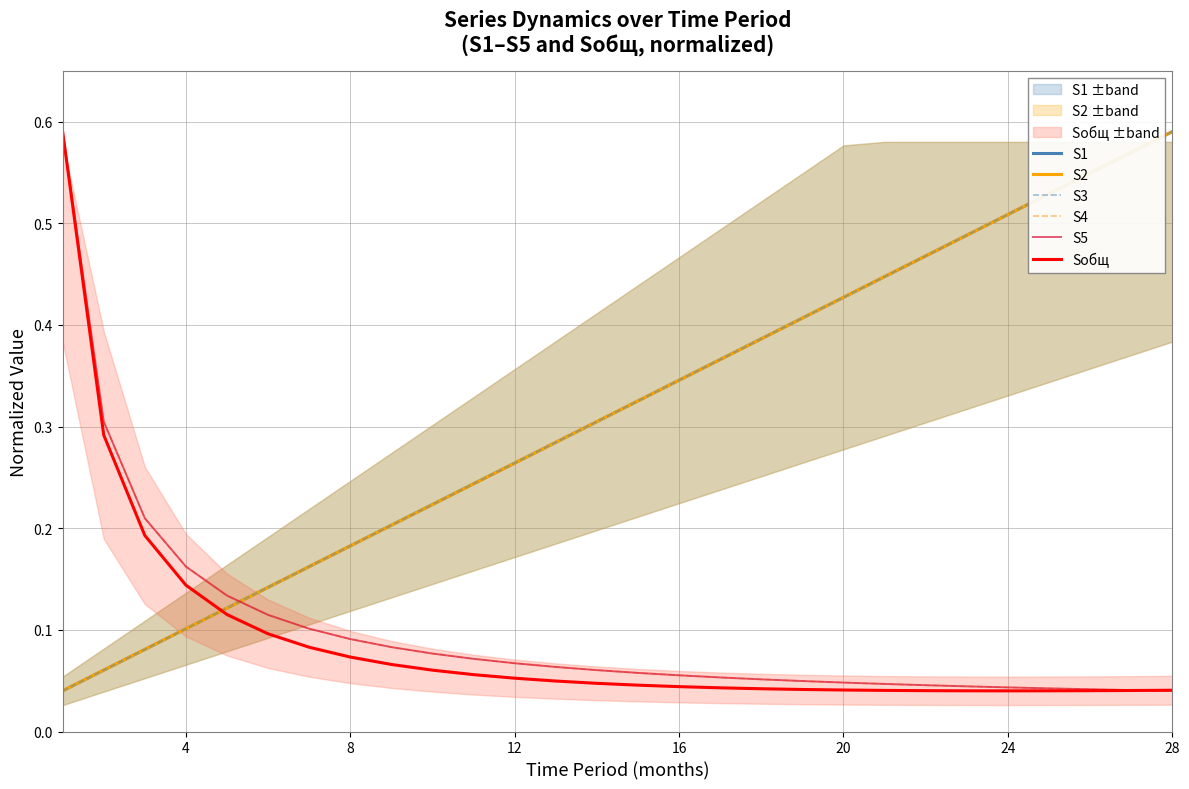

List the series in order of their peak value, lowest first.

S1, S2, S3, S4, S5, Sобщ